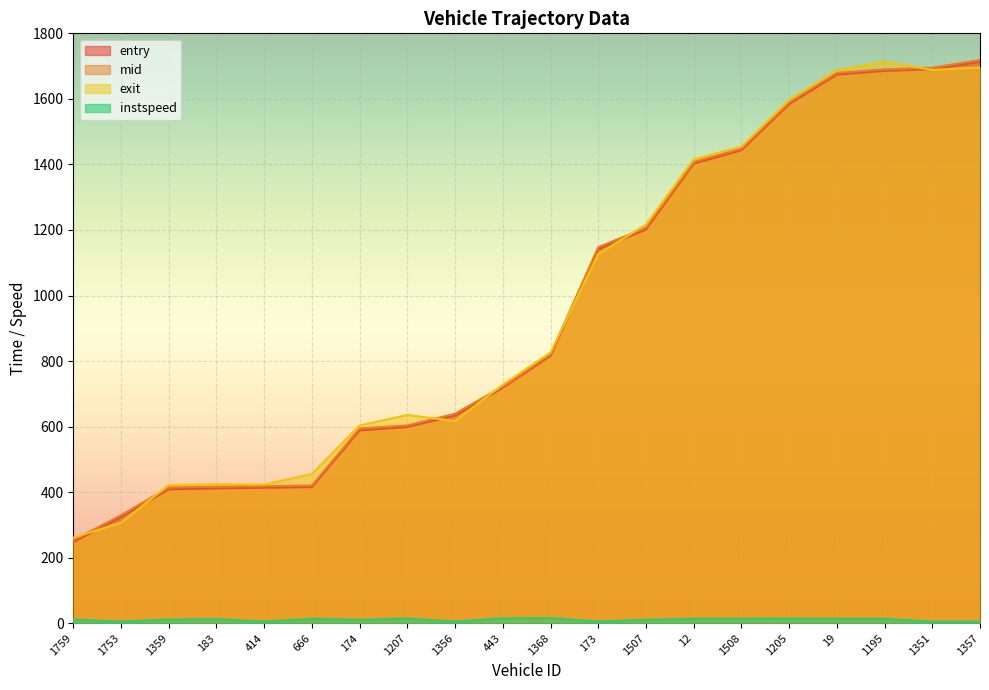

What is the sum of all exit values?

19295.6